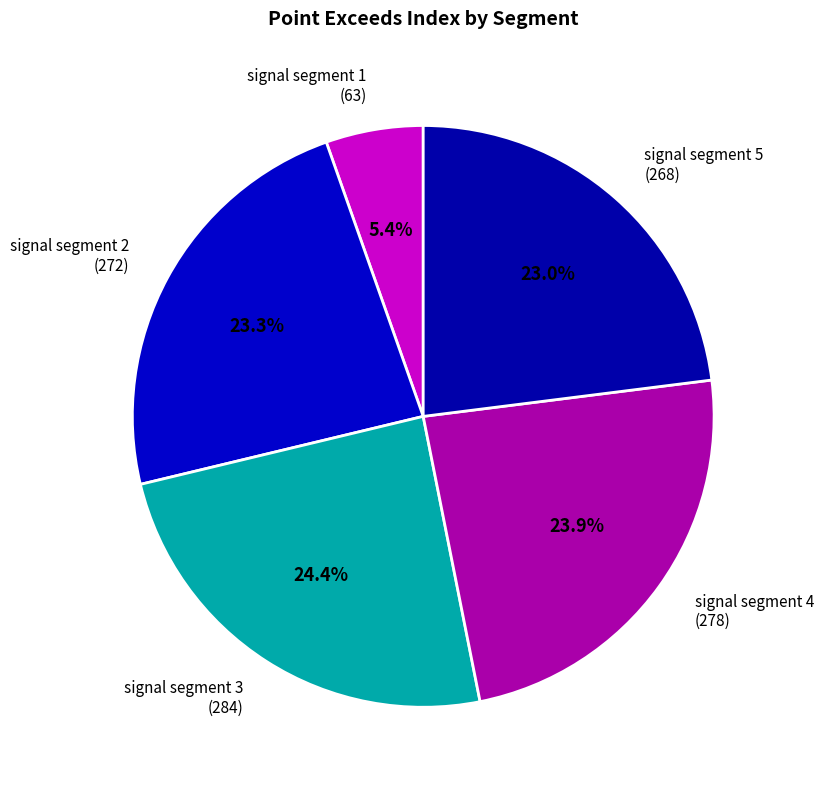

How much of the chart is everything except signal segment 4 (278)?

76.1%